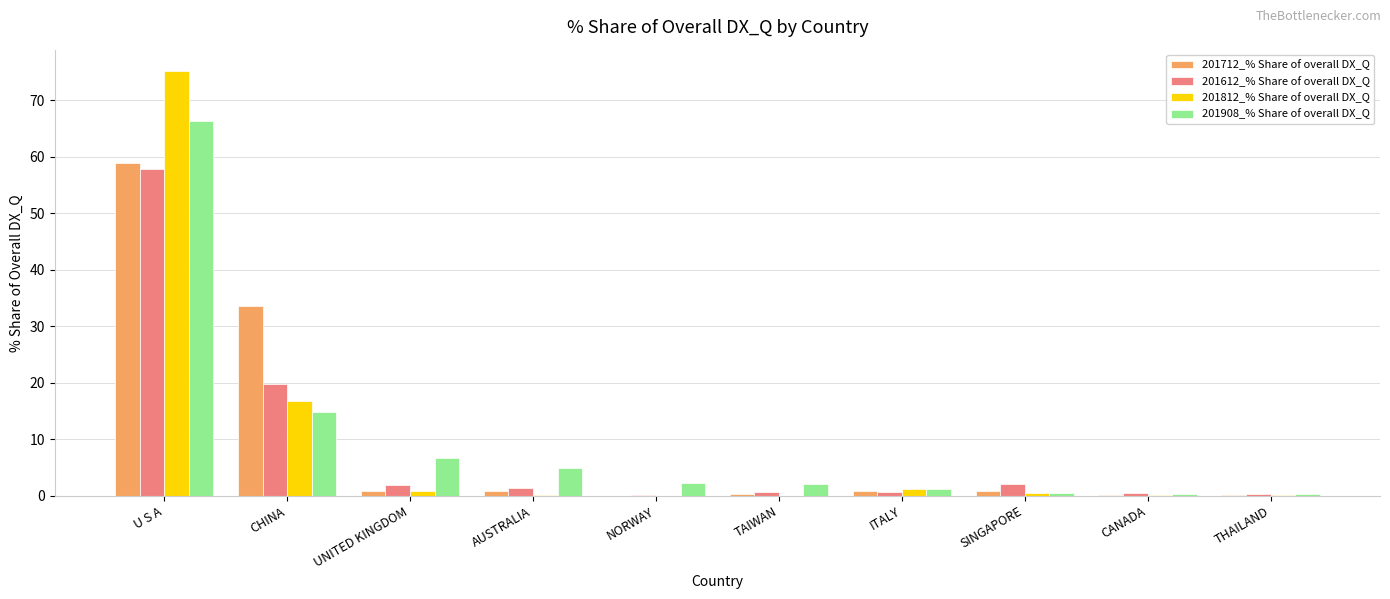

Where is 201712_% Share of overall DX_Q nearest to the value 29?

CHINA